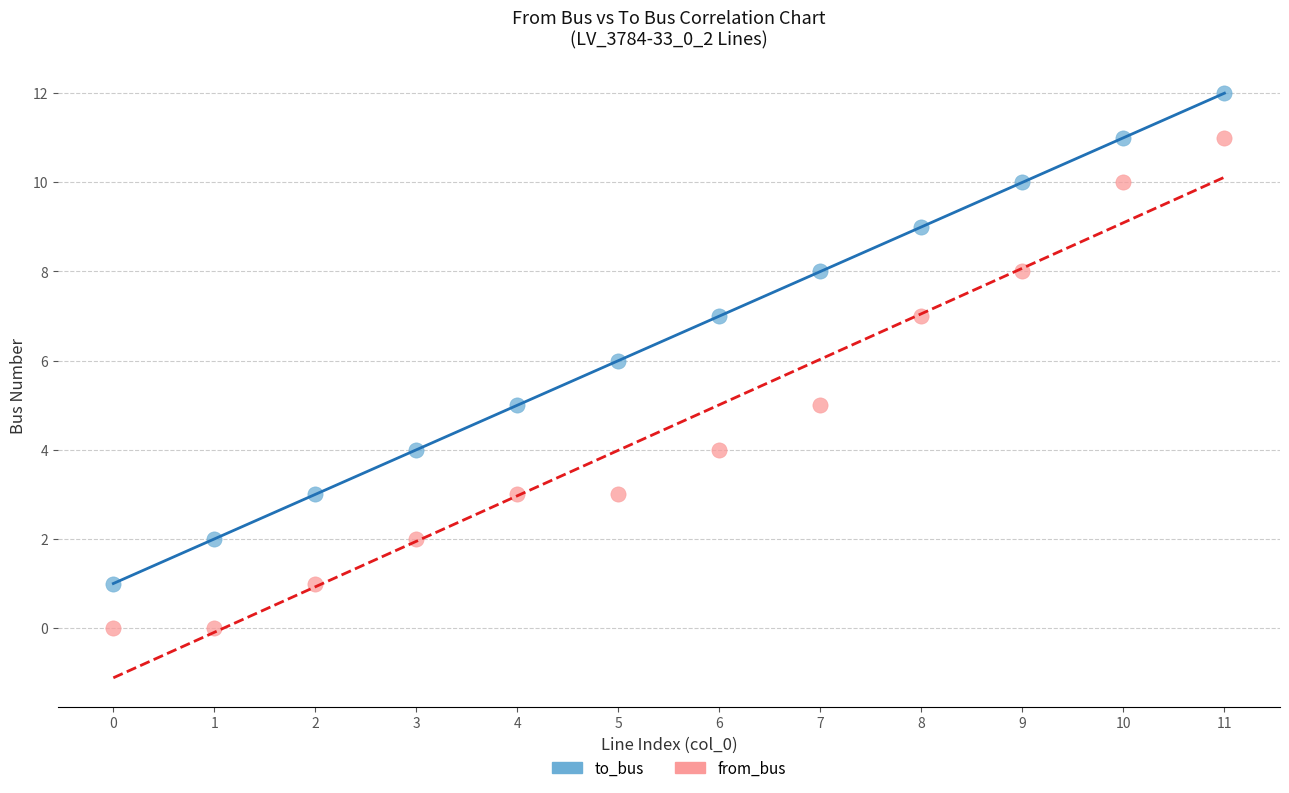

Which series contains the highest Y value?

to_bus